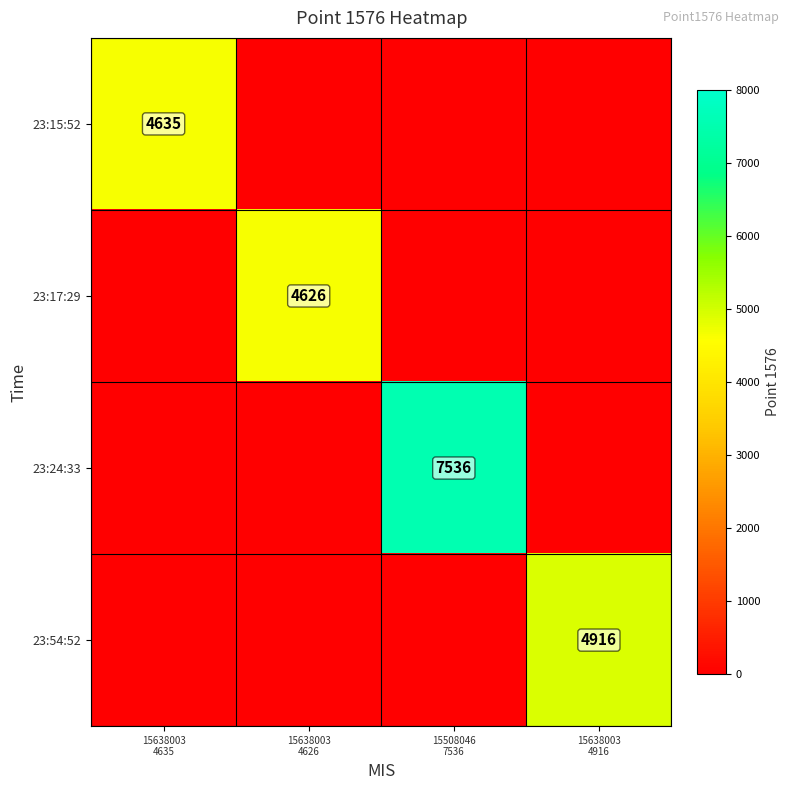

What is the total value across all series at 15508046
7536?

7536